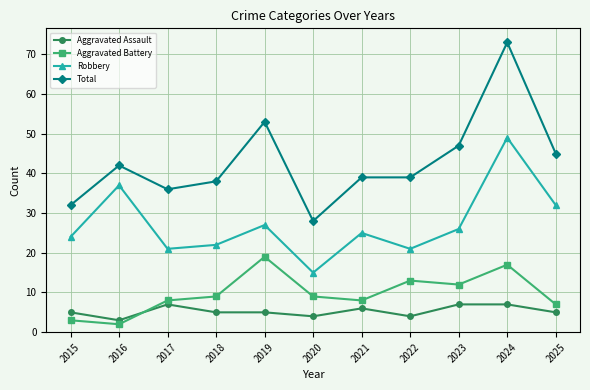

What is the lowest value of the Total series?

28